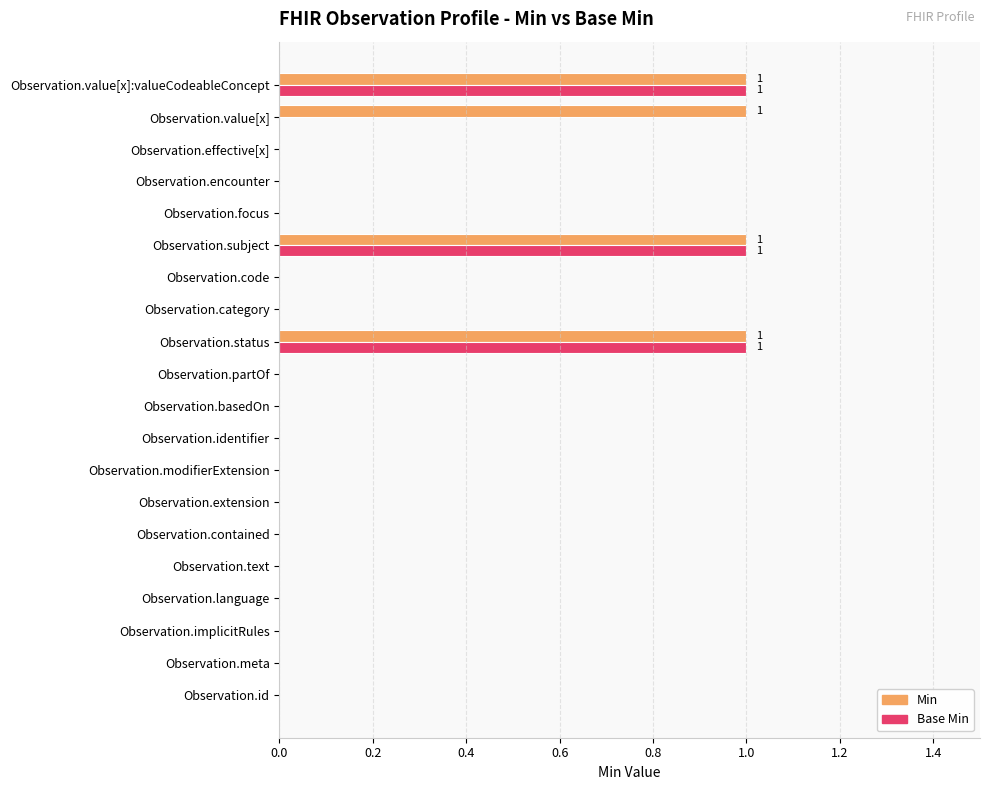

The value of Min at Observation.text is 0. True or false?

True